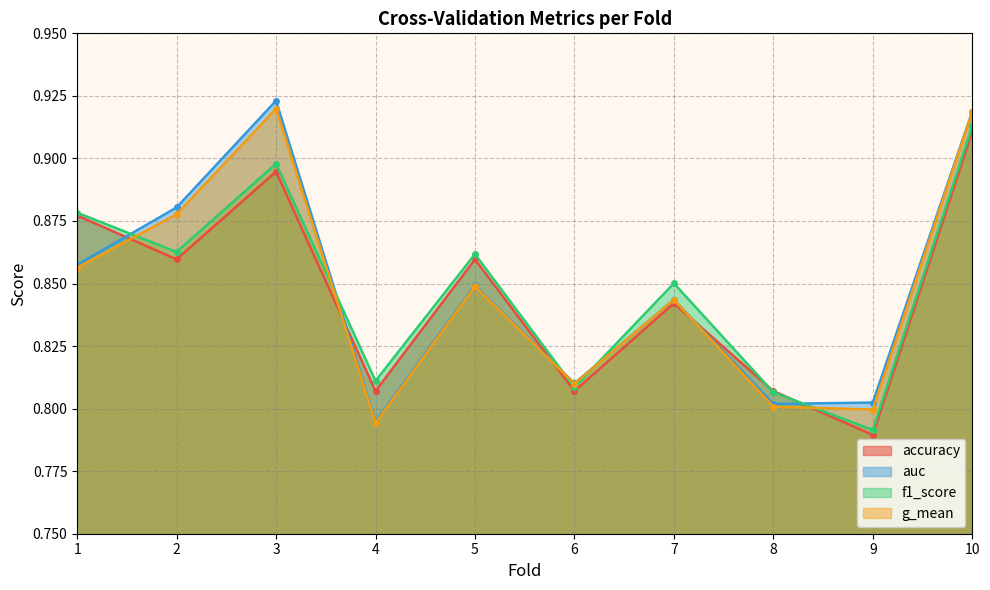

Reading right to left, list all the values displayed in this chart.

accuracy: 10=0.9	9=0.8	8=0.8	7=0.8	6=0.8	5=0.9	4=0.8	3=0.9	2=0.9	1=0.9
auc: 10=0.9	9=0.8	8=0.8	7=0.8	6=0.8	5=0.8	4=0.8	3=0.9	2=0.9	1=0.9
f1_score: 10=0.9	9=0.8	8=0.8	7=0.9	6=0.8	5=0.9	4=0.8	3=0.9	2=0.9	1=0.9
g_mean: 10=0.9	9=0.8	8=0.8	7=0.8	6=0.8	5=0.8	4=0.8	3=0.9	2=0.9	1=0.9